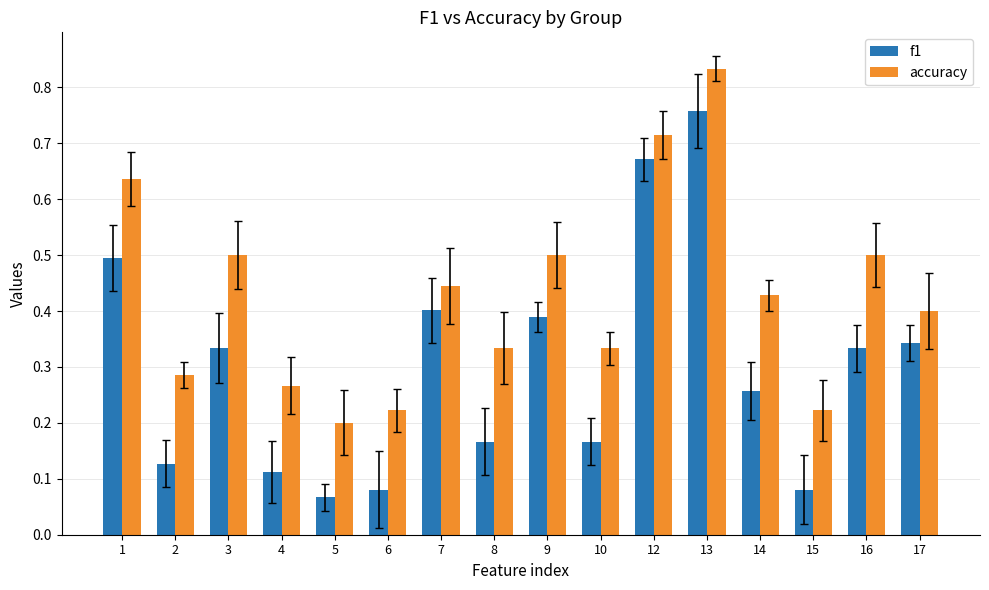

True or false: f1 has a value of 0.2 at 8.

True